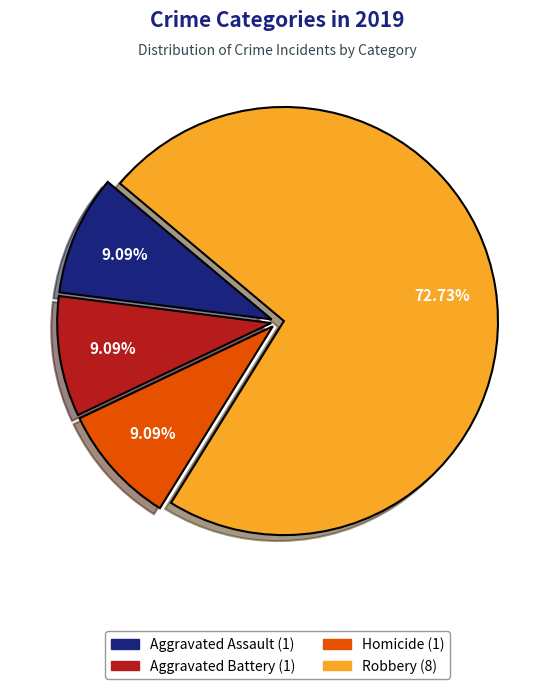

Is there any slice that represents more than half of the pie?

Yes